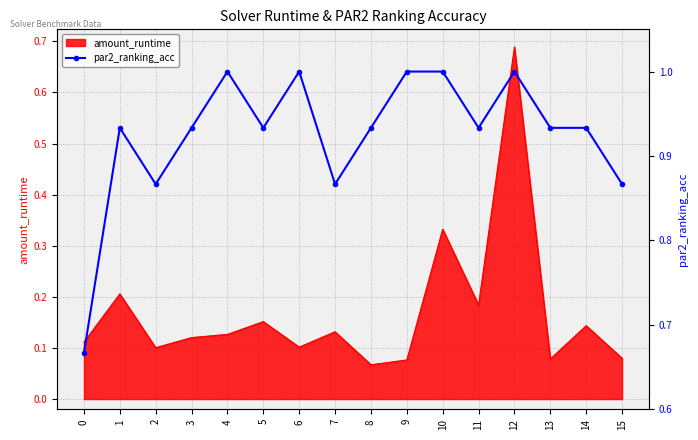

The amount_runtime series shows 0.1 at 10. True or false?

False